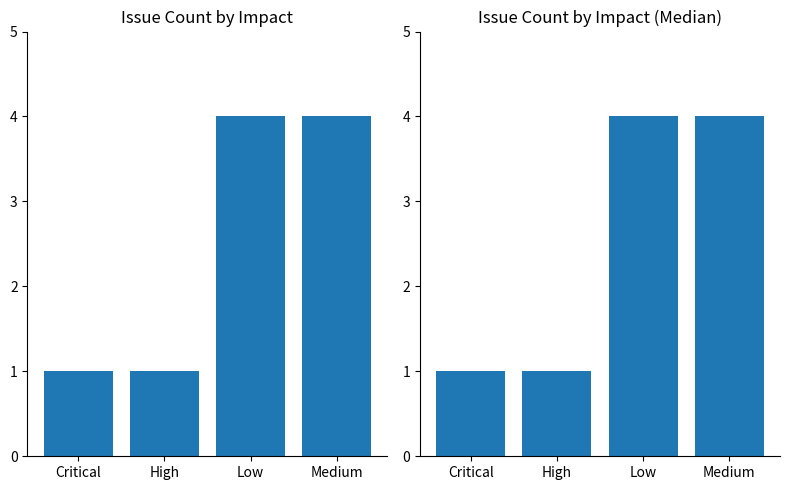

What is the label of the 4th bar from the right?

Critical